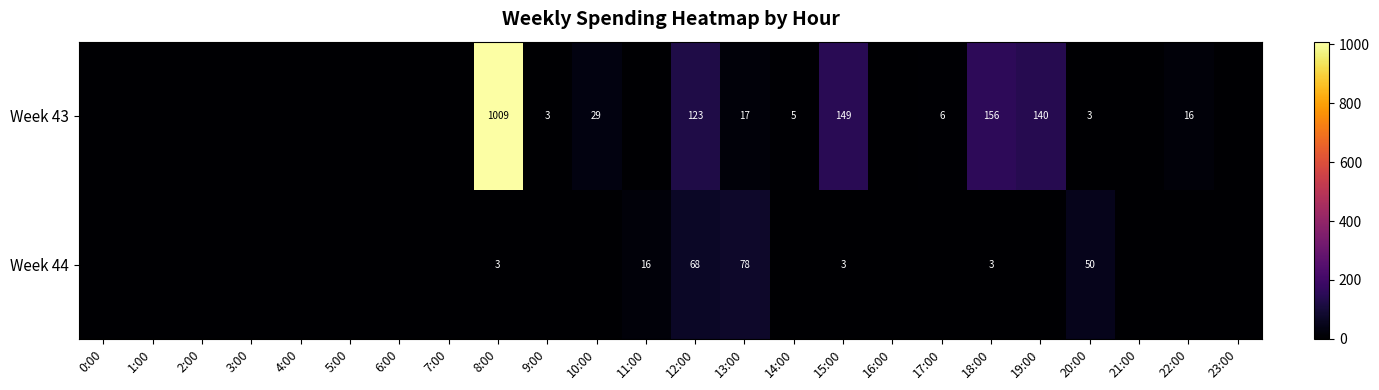

What is the difference between the highest and lowest values at 20:00?

47